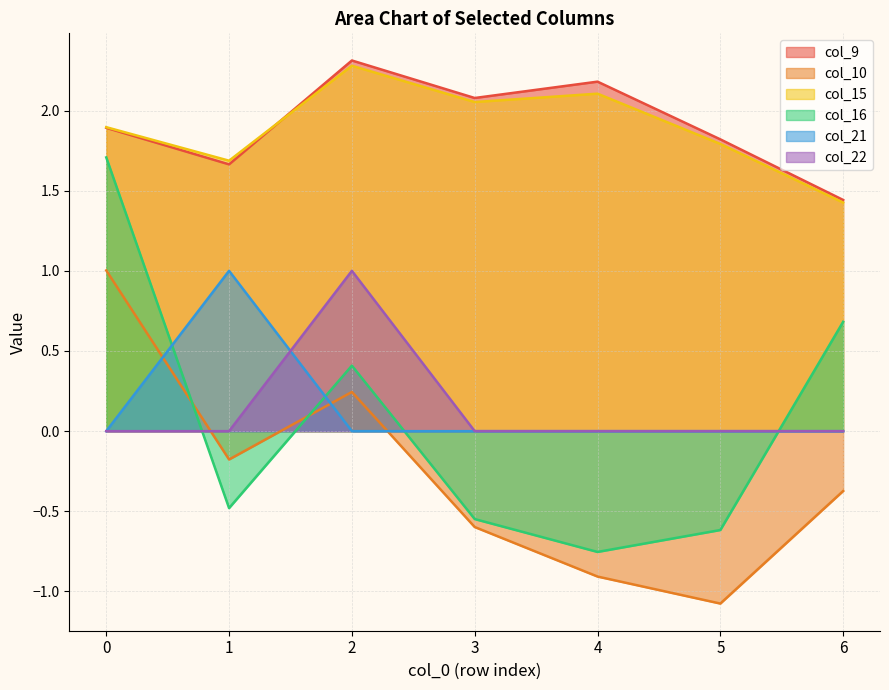

At which category does col_15 reach its first local valley?

1